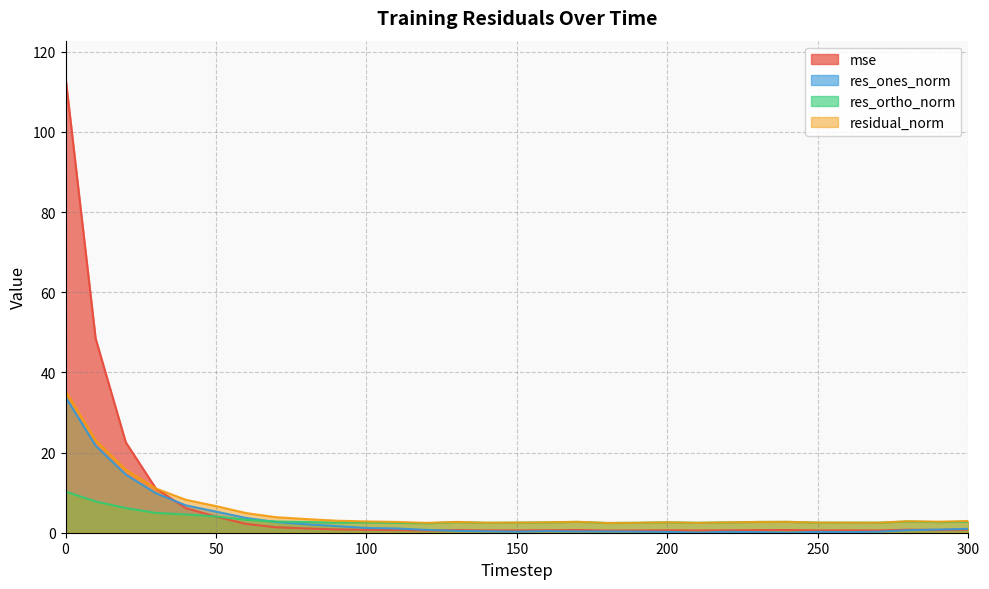

What is the average value of the residual_norm series?

5.5